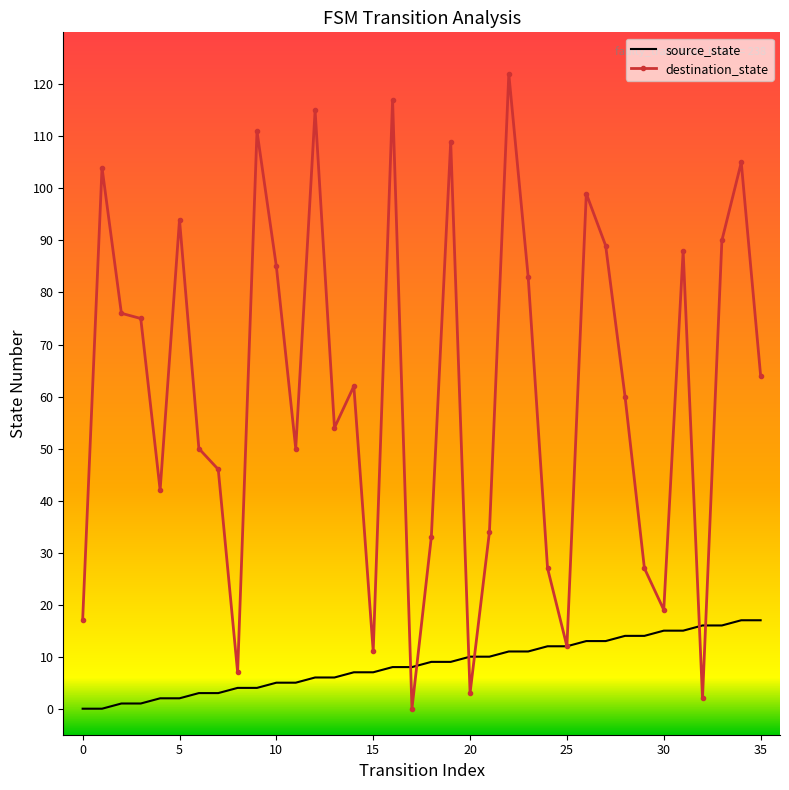

Reading left to right, extract all data points from this chart.

source_state: 0	0	1	1	2	2	3	3	4	4	5	5	6	6	7	7	8	8	9	9	10	10	11	11	12	12	13	13	14	14	15	15	16	16	17	17
destination_state: 17	104	76	75	42	94	50	46	7	111	85	50	115	54	62	11	117	0	33	109	3	34	122	83	27	12	99	89	60	27	19	88	2	90	105	64